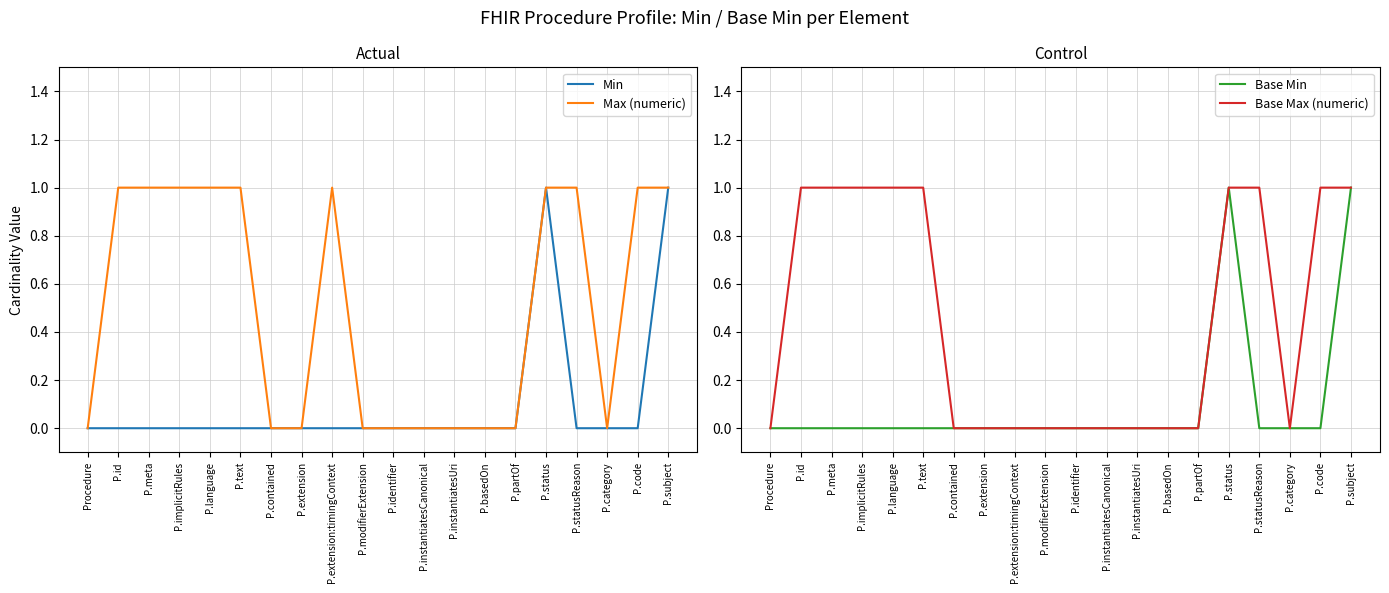

How many values in Base Min are above zero?

2